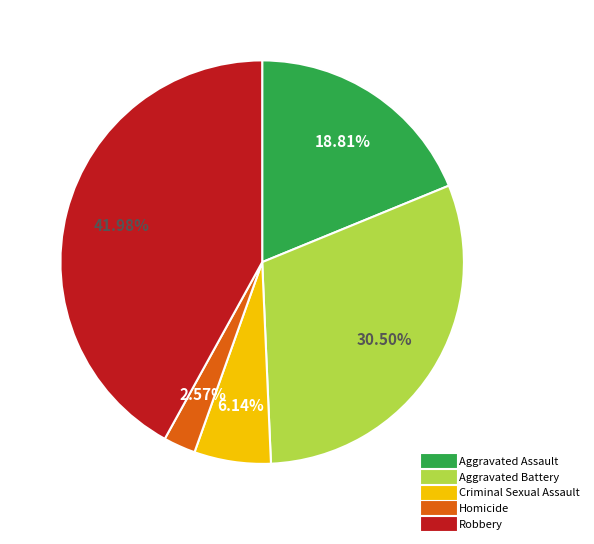

Does Homicide account for over 50% of the chart?

No